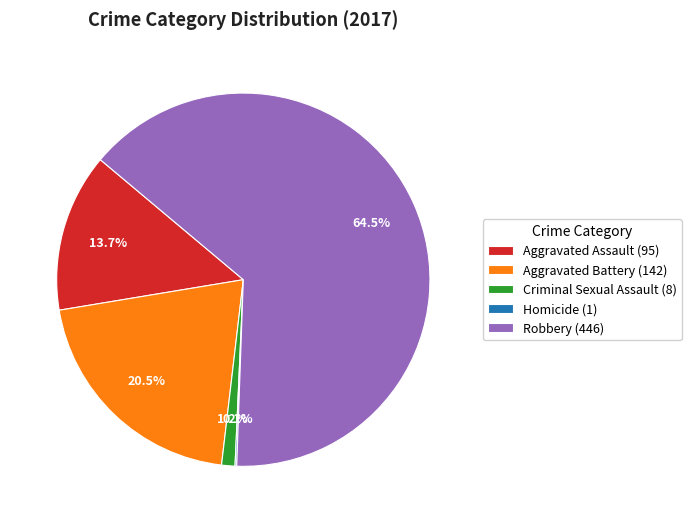

To the nearest percent, what is the average slice percentage?

20%